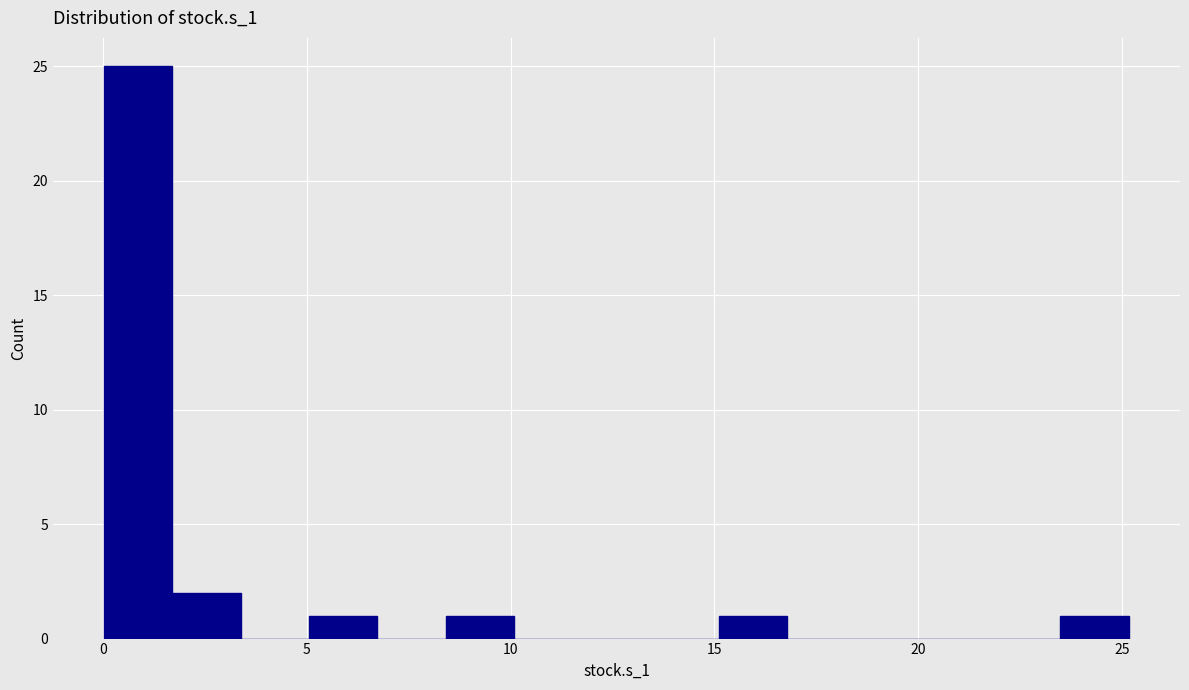

Read against the x-axis, roughly where is the centre of the tallest bar?

1.0